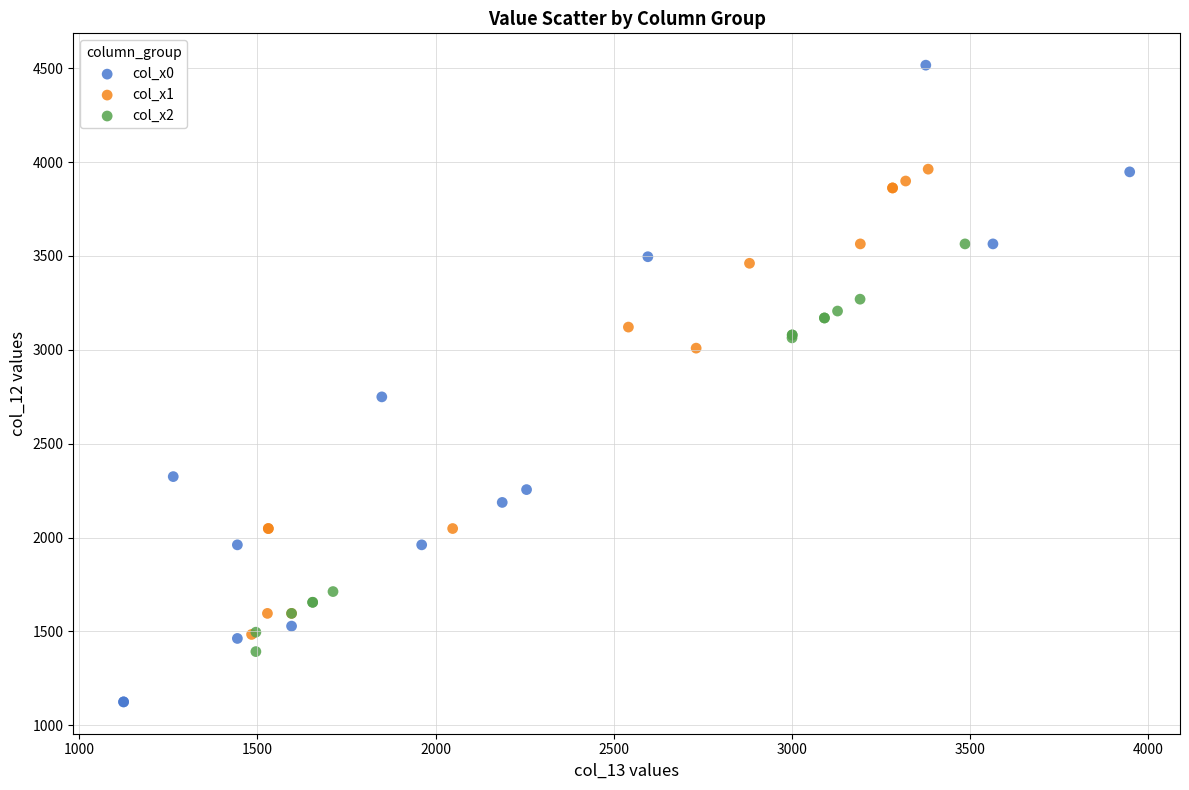

Which series has the largest Y range (max minus min)?

col_x0